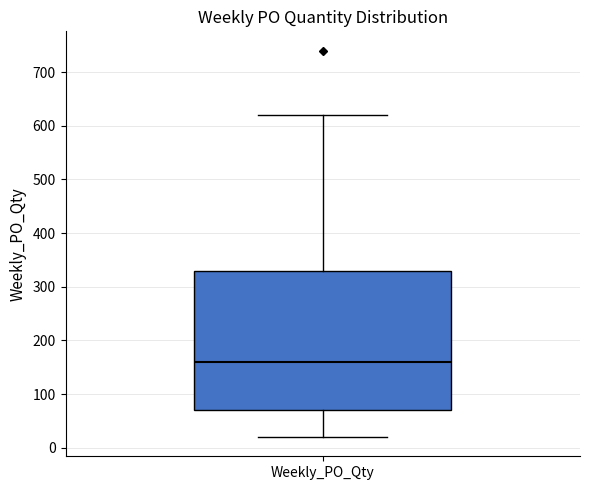

Where does the upper whisker of the box for Weekly_PO_Qty end on the y-axis? The values are not printed on the chart, so give them approximately, as read against the axis.

620